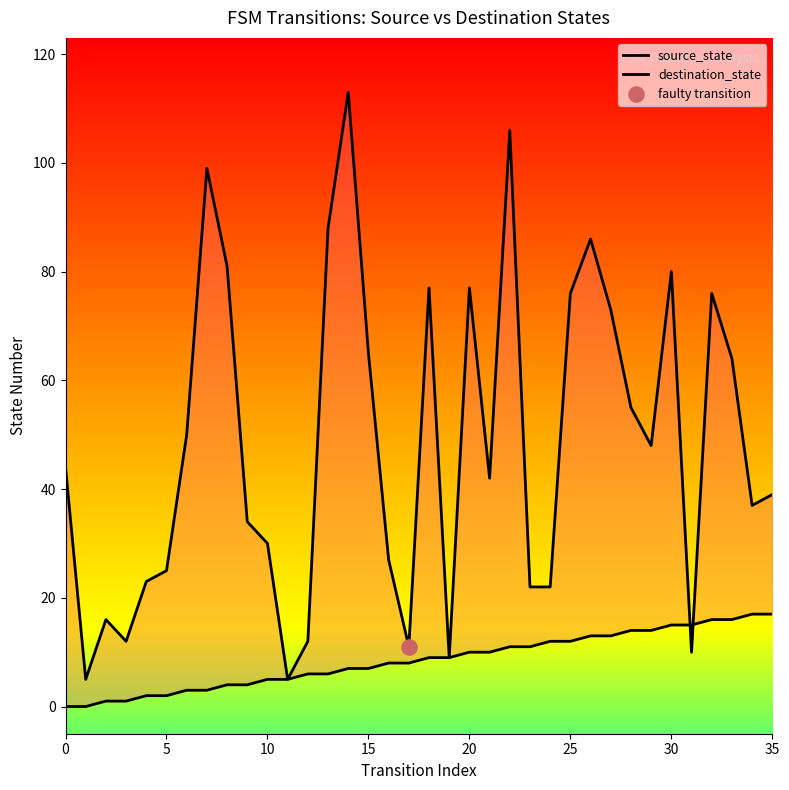

Which series has the widest spread of Y values?

destination_state